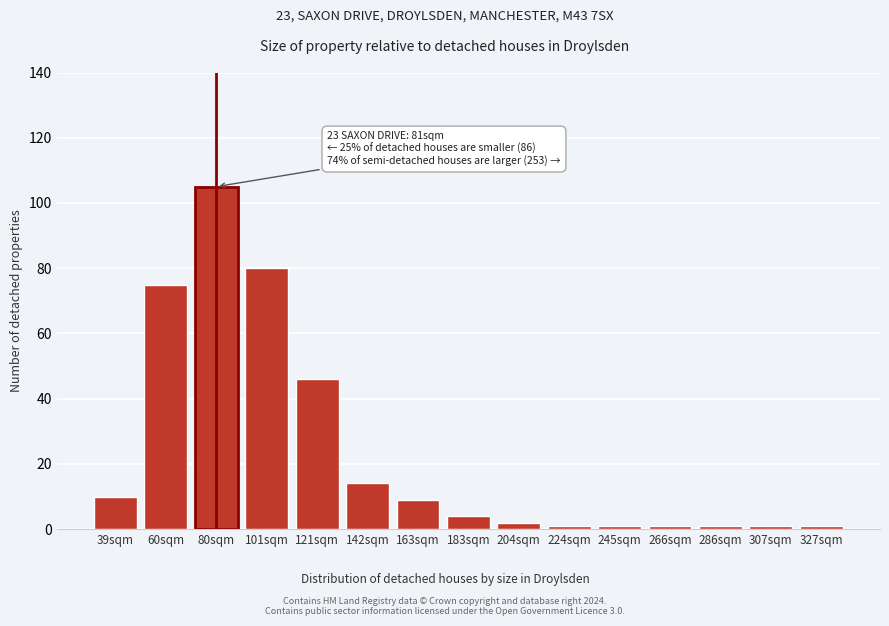

Reading left to right, list all the values displayed in this chart.

10	75	105	80	46	14	9	4	2	1	1	1	1	1	1